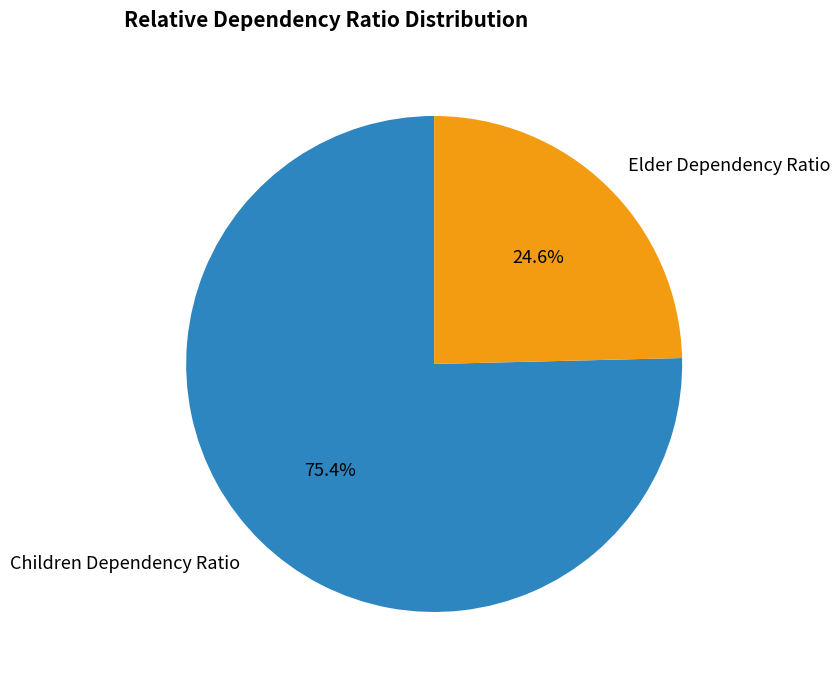

Is Elder Dependency Ratio the majority of the pie?

No